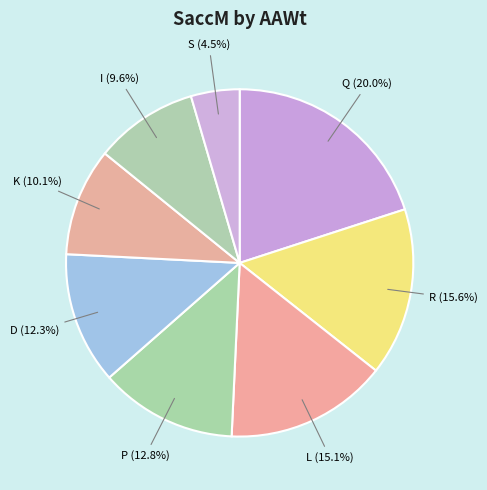

Approximately how many times larger is the value at L compared to D?

1.2